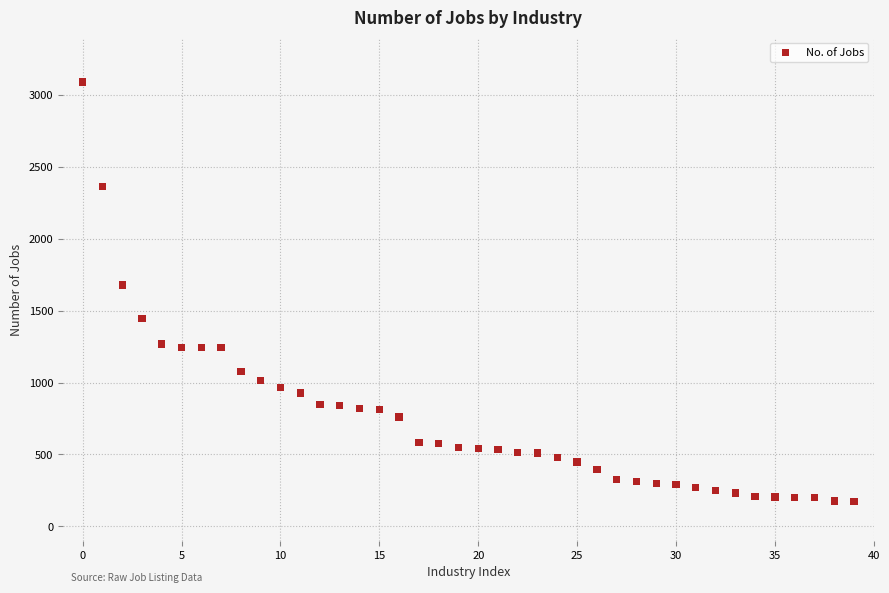

What Y value in the scatter plot is closest to 1631?

1679